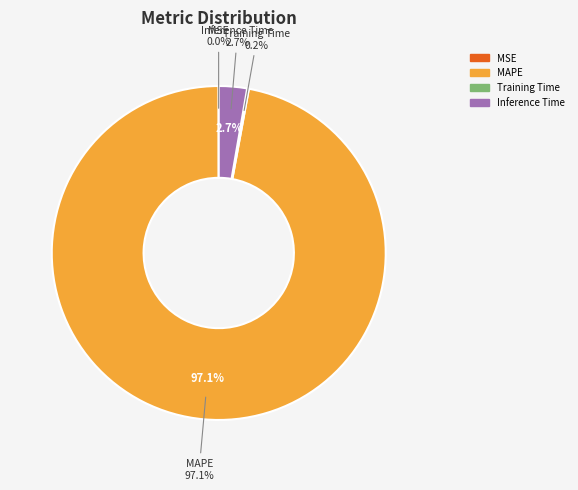

Approximately how many times larger is the value at Training Time compared to Inference Time?

0.1